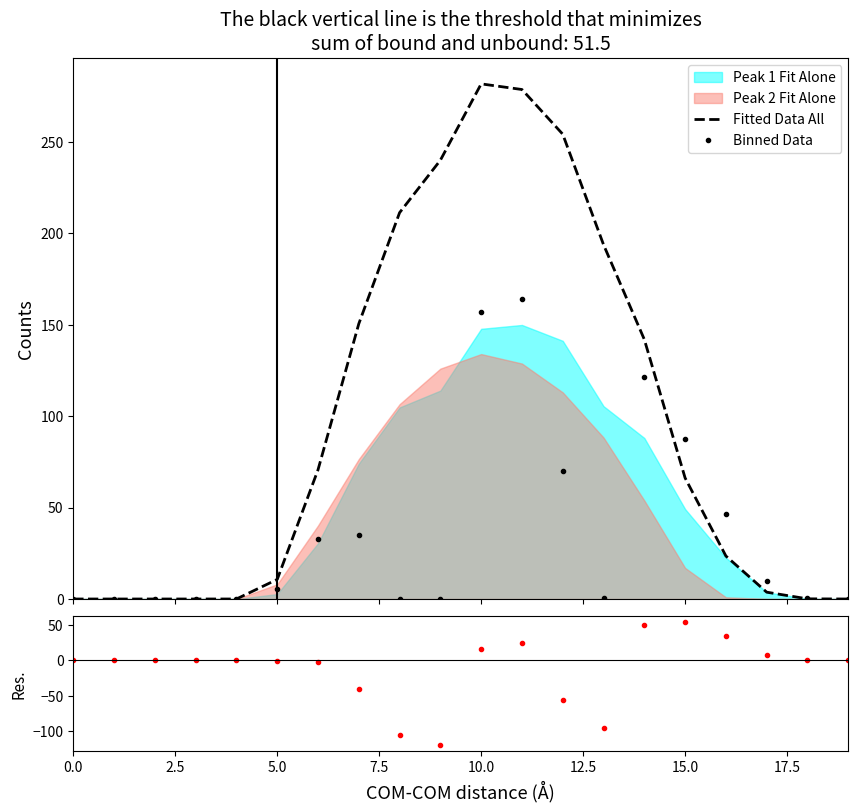

Reading right to left, list all the values displayed in this chart.

Fitted Data All: 0.0	0.1	3.7	23.5	66.2	141.9	193.8	254.2	278.7	281.8	240.0	211.3	150.6	70.7	10.7	0.0	0.0	0.0	0.0	0.0
Binned Data: 0.0	0.6	10.1	46.6	87.6	121.7	0.3	70.2	163.8	156.9	0.0	0.0	35.0	32.9	5.2	0.0	0.0	0.0	0.0	0.0
Residuals: 0.0	0.6	8.2	34.8	54.5	50.7	-96.6	-56.9	24.5	16.0	-120.0	-105.7	-40.2	-2.5	-0.1	-0.0	0.0	0.0	0.0	0.0